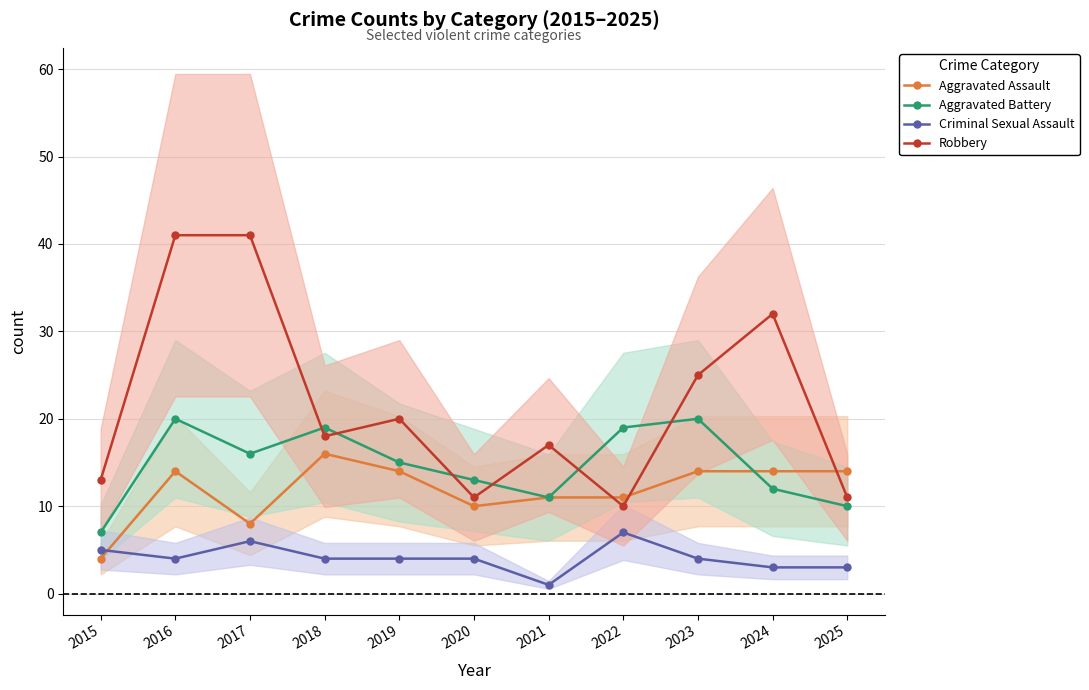

Which series has the widest spread of values?

Robbery